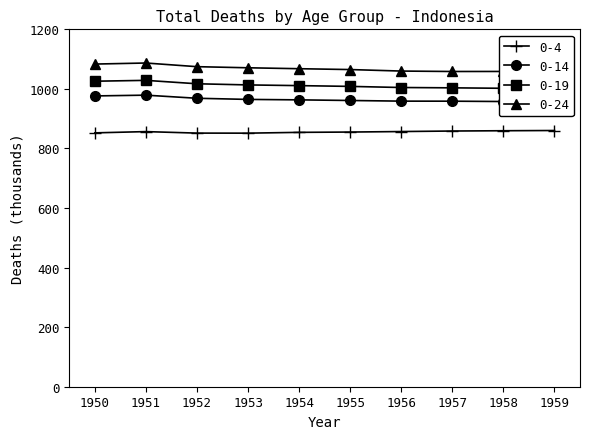

List the series in order of their peak value, highest first.

0-24, 0-19, 0-14, 0-4